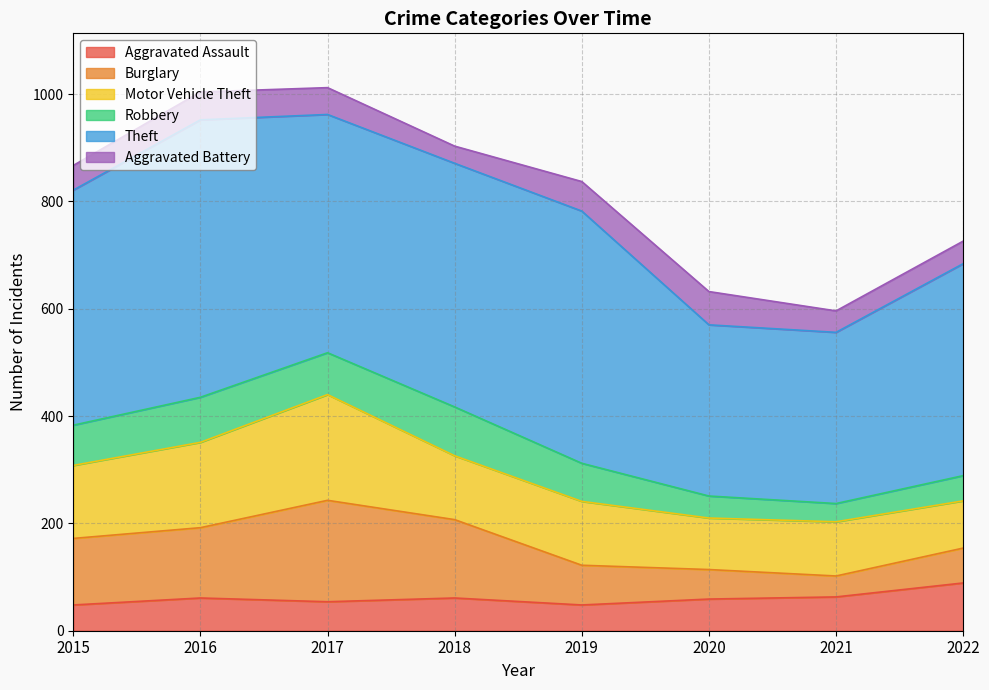

Is the value of Motor Vehicle Theft at 2016 greater than the value of Burglary at 2022?

Yes